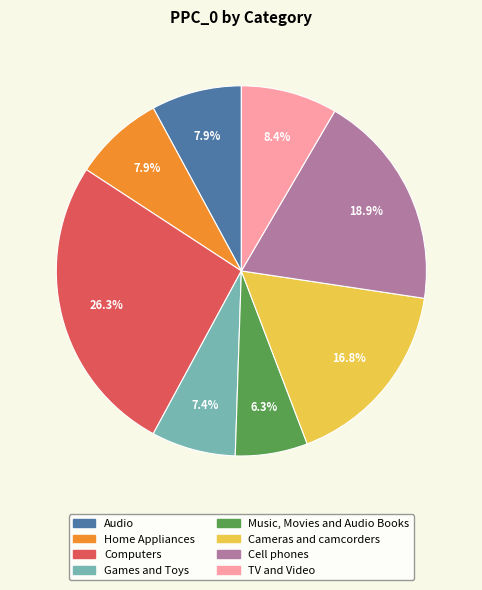

Does TV and Video account for over 50% of the chart?

No